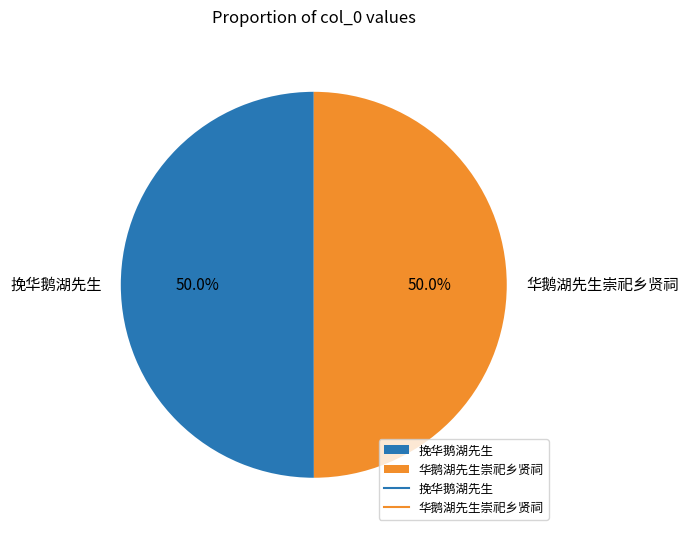

What is the ratio of the value at 挽华鹅湖先生 to the value at 华鹅湖先生崇祀乡贤祠?

1.0